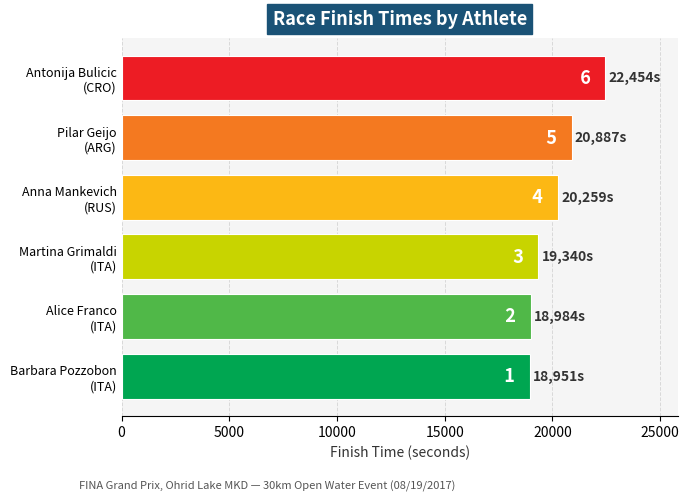

Which has a higher value, Barbara Pozzobon
(ITA) or Pilar Geijo
(ARG)?

Pilar Geijo
(ARG)